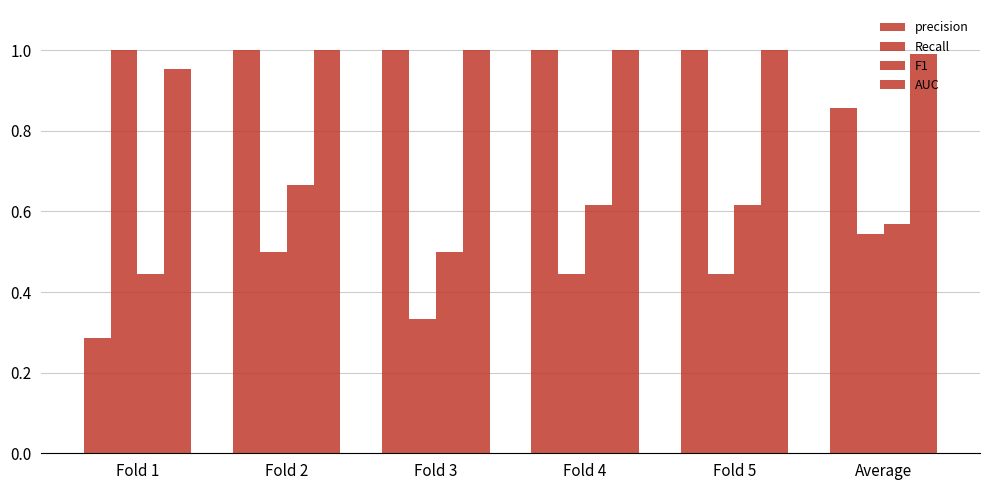

Which series has the largest range (max minus min)?

precision